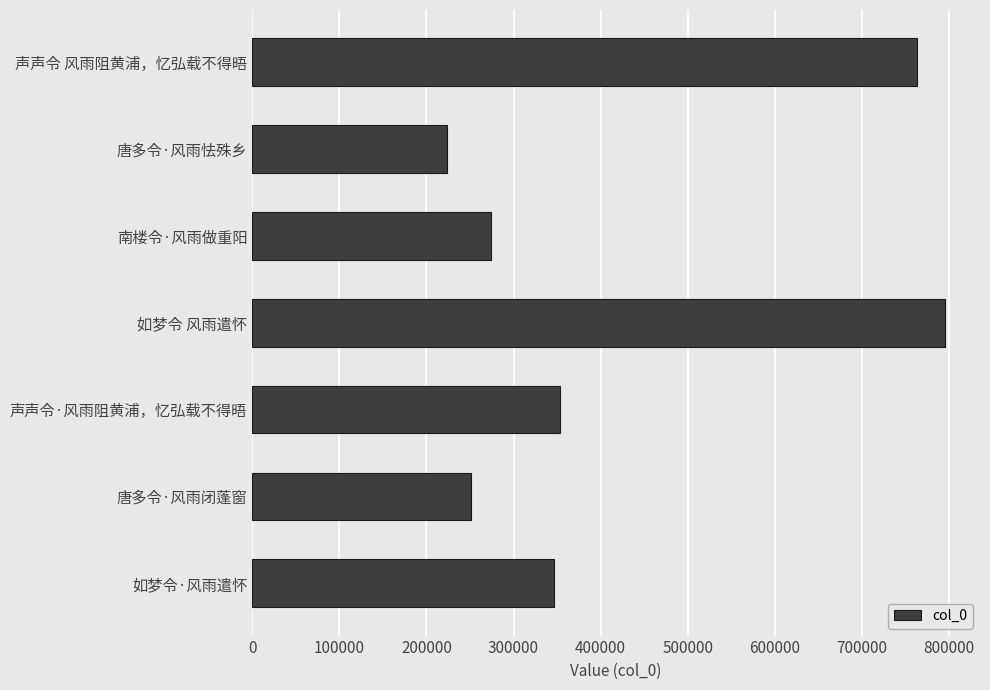

What is the greatest value displayed?

795855